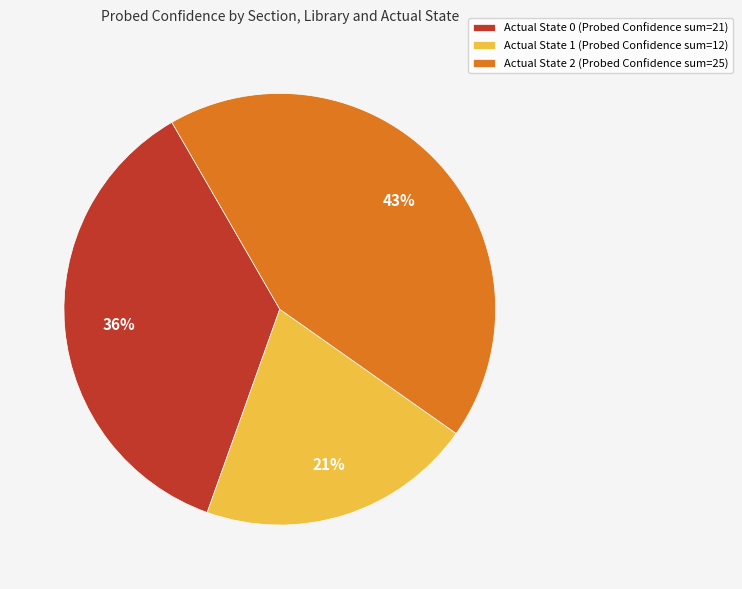

How many slices are in this pie chart?

3